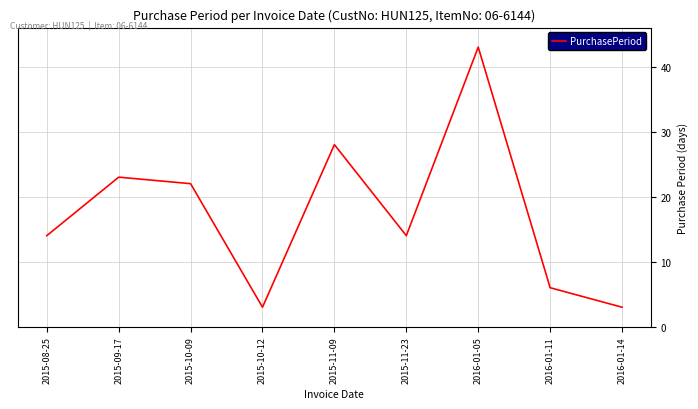

Which category has the highest value across all series?

2016-01-05